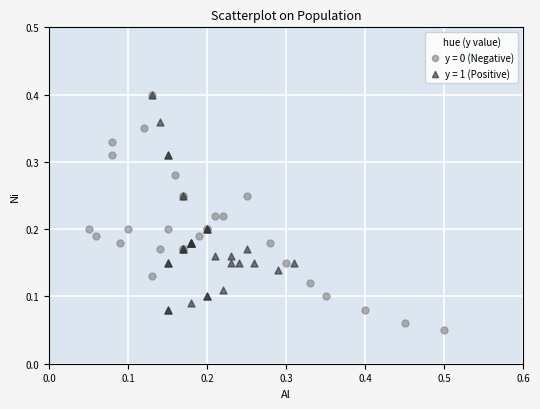

Which series contains the lowest Y value?

y = 0 (Negative)